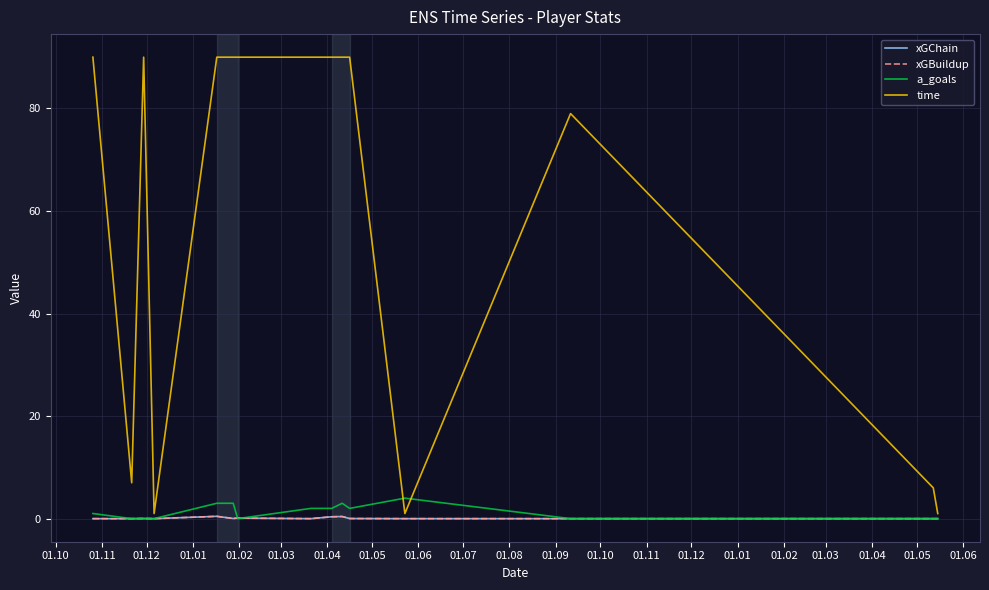

Is this an area chart (filled region under the line)?

No